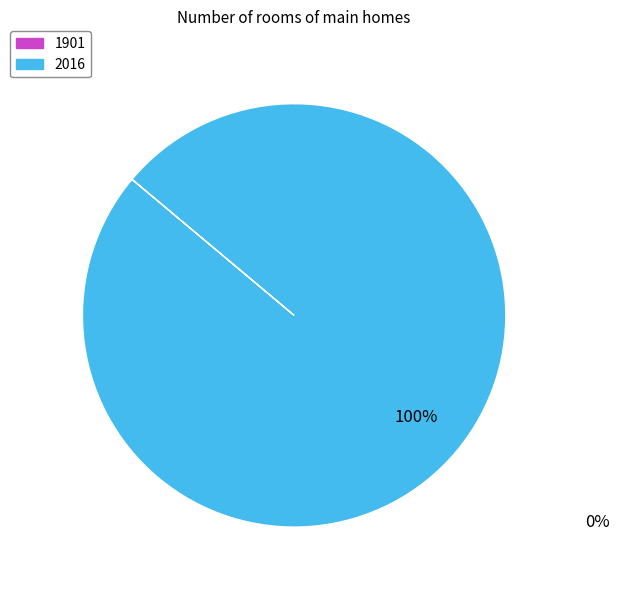

Is there any slice that represents more than half of the pie?

Yes